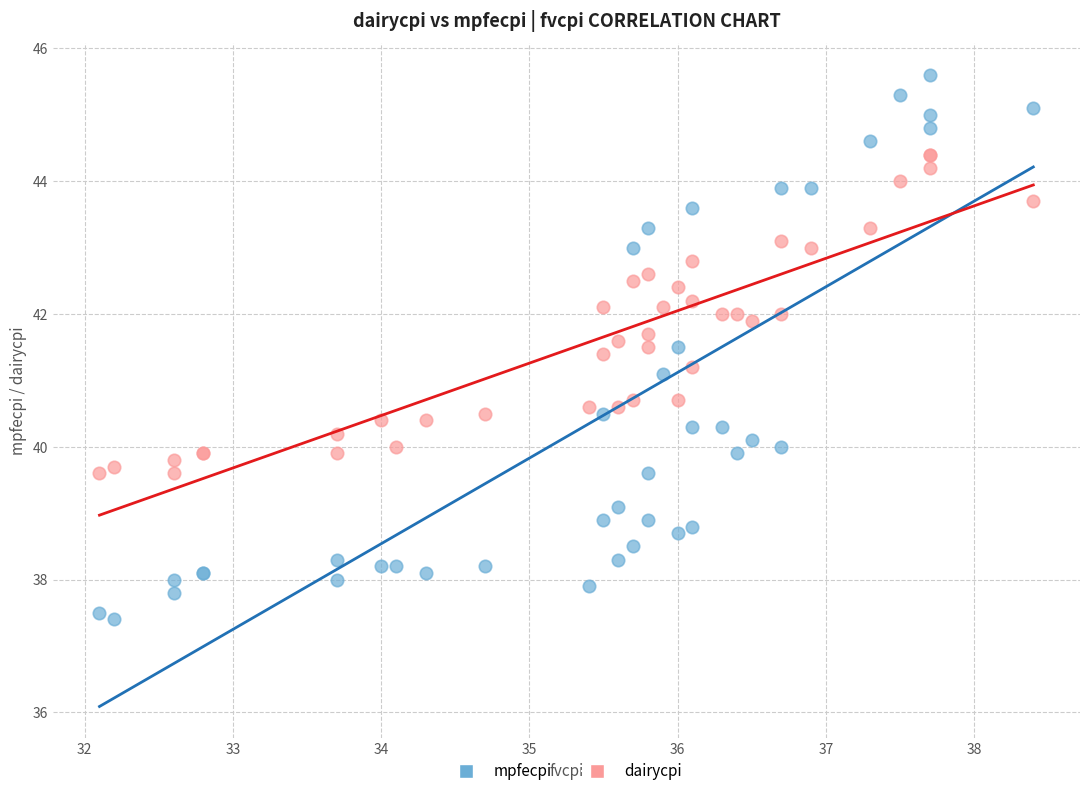

What are all the series names shown in the legend?

mpfecpi, dairycpi